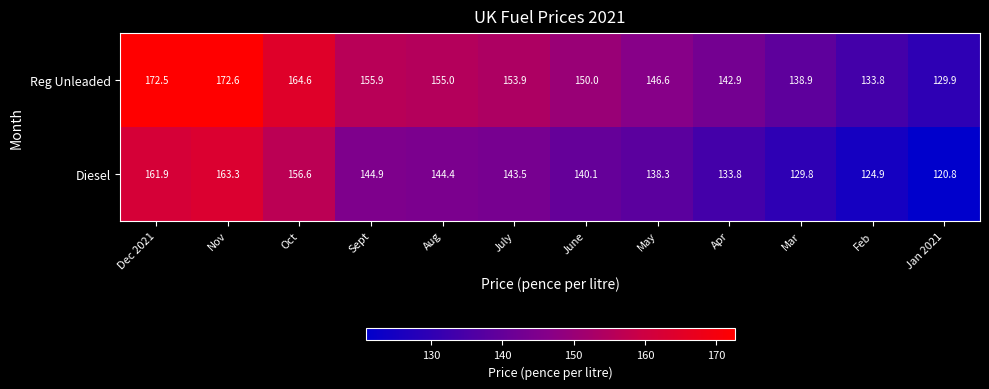

What is the smallest value displayed?

120.8